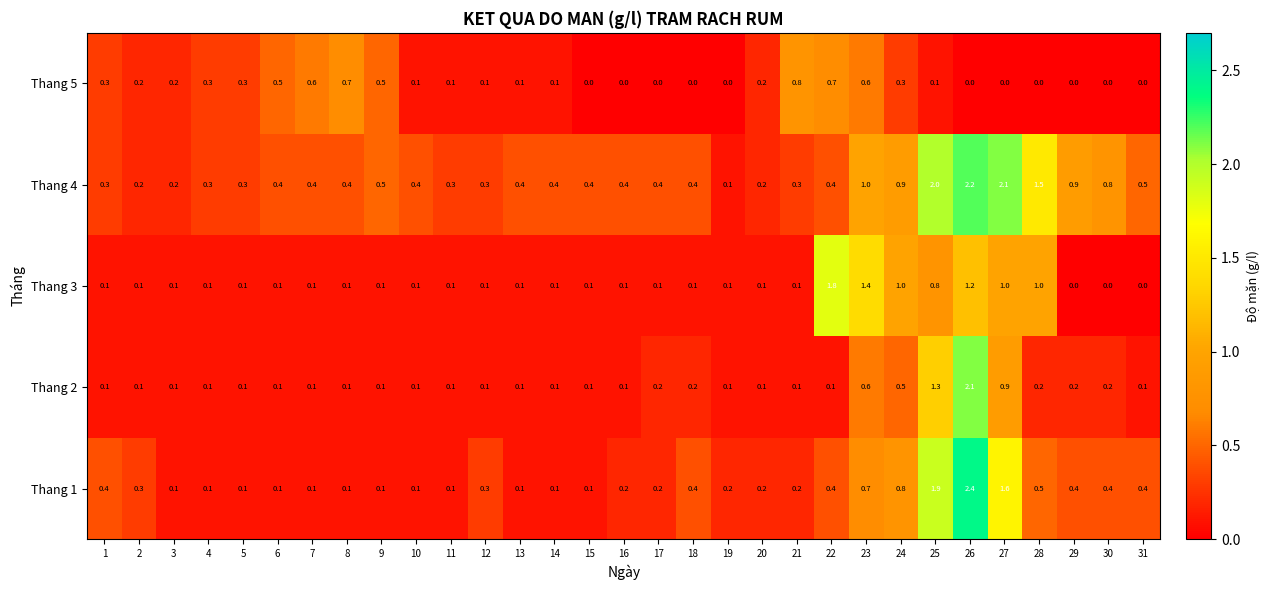

Which category has the highest value in the Thang 3 series?

22